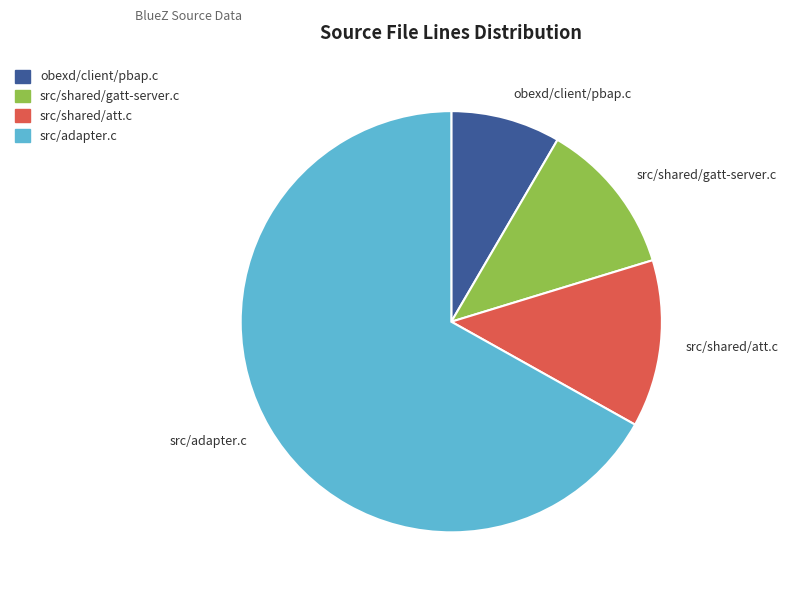

Does src/adapter.c represent more than half of the total?

Yes